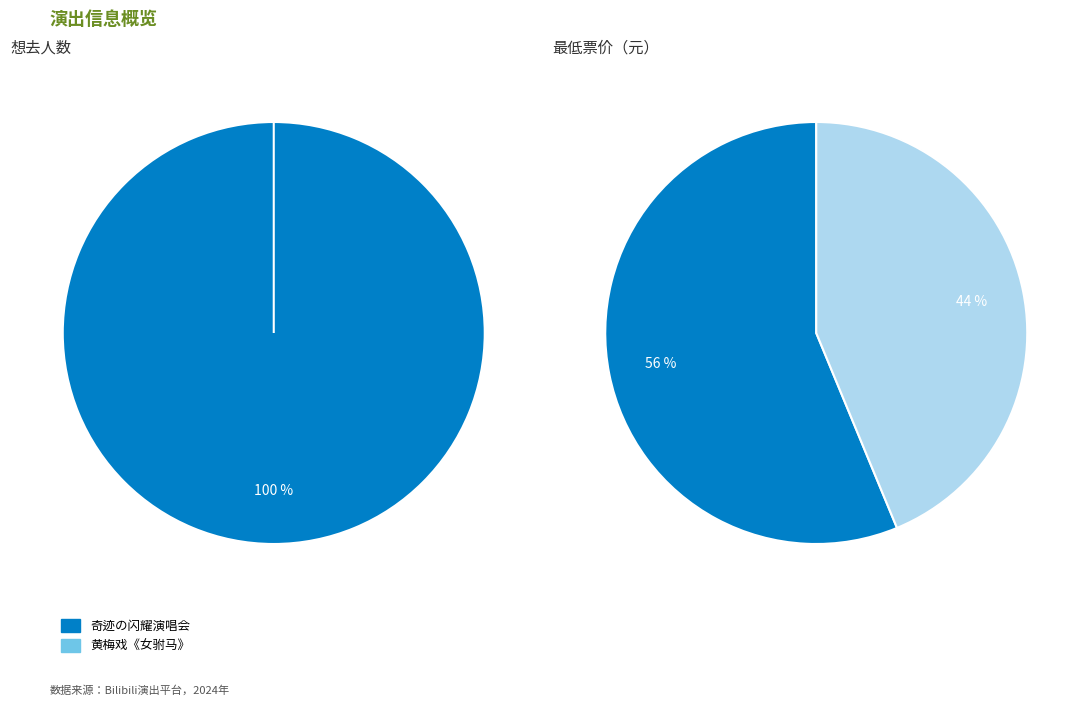

To the nearest percent, what is the combined percentage of 苏州·【明星版】吴琼主演经典黄梅戏《女驸马》 and 苏州·奇迹の闪耀 「UP!」巡回动漫演唱会?

100%